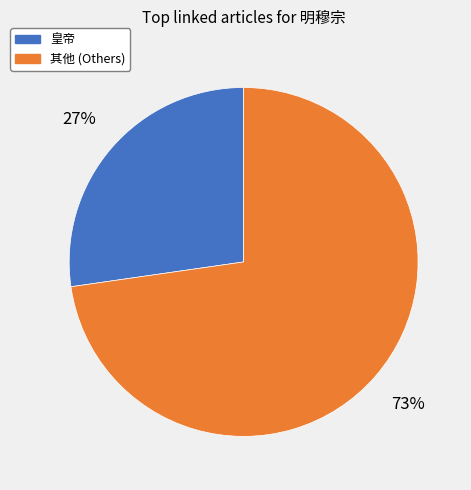

Is there any slice that represents more than half of the pie?

Yes